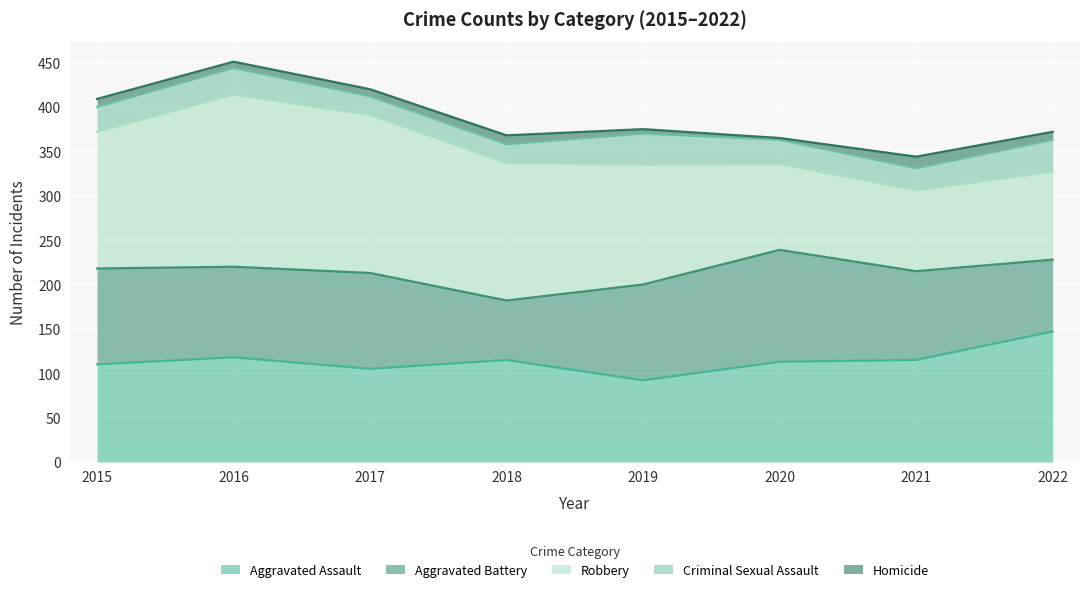

What is the difference between the second highest and minimum values in the Robbery series?

87